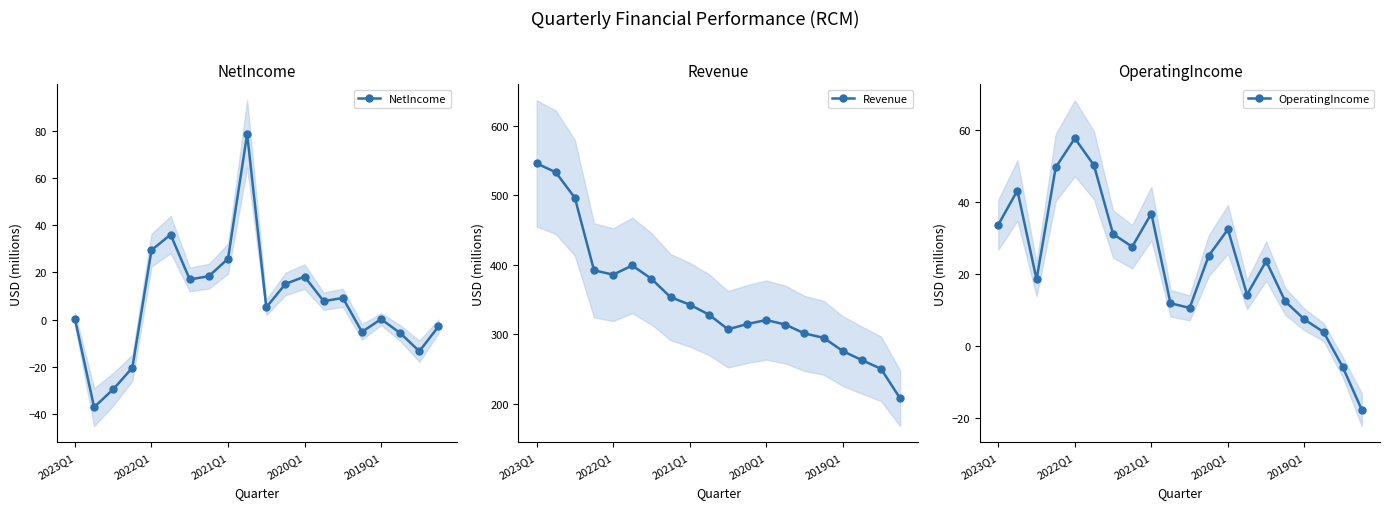

In OperatingIncome, how many points are lower than both neighbors (excluding endpoints)?

4